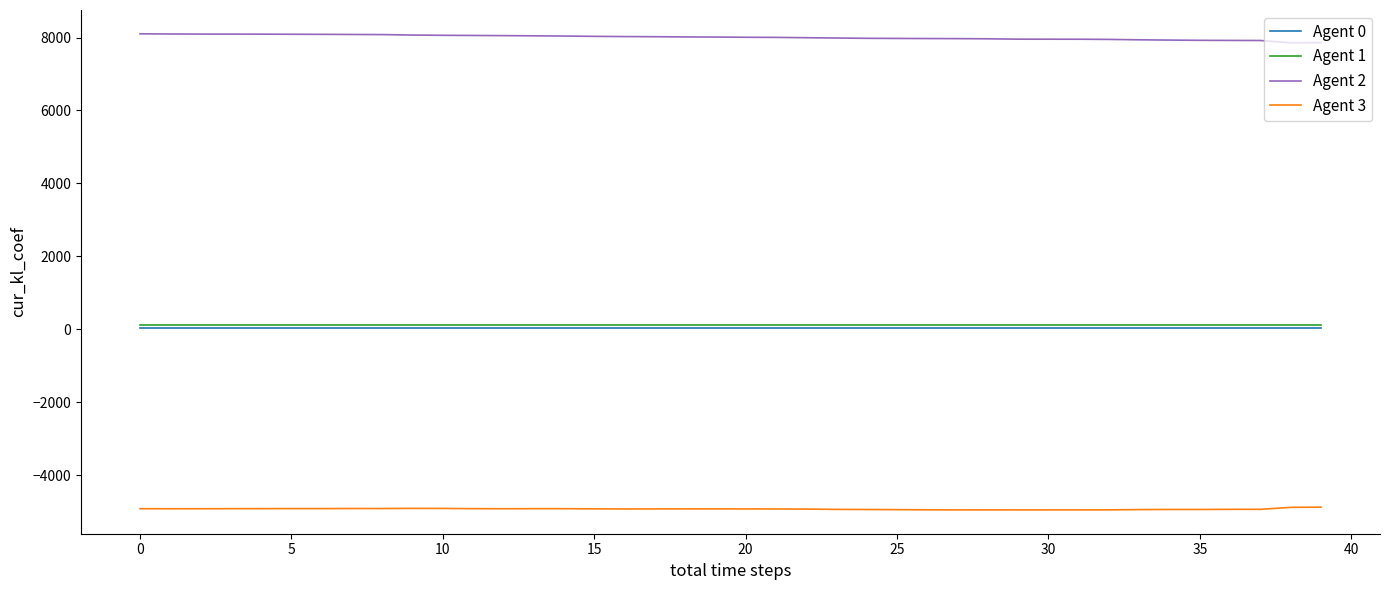

True or false: Agent 2 and Agent 1 cross at least once.

False